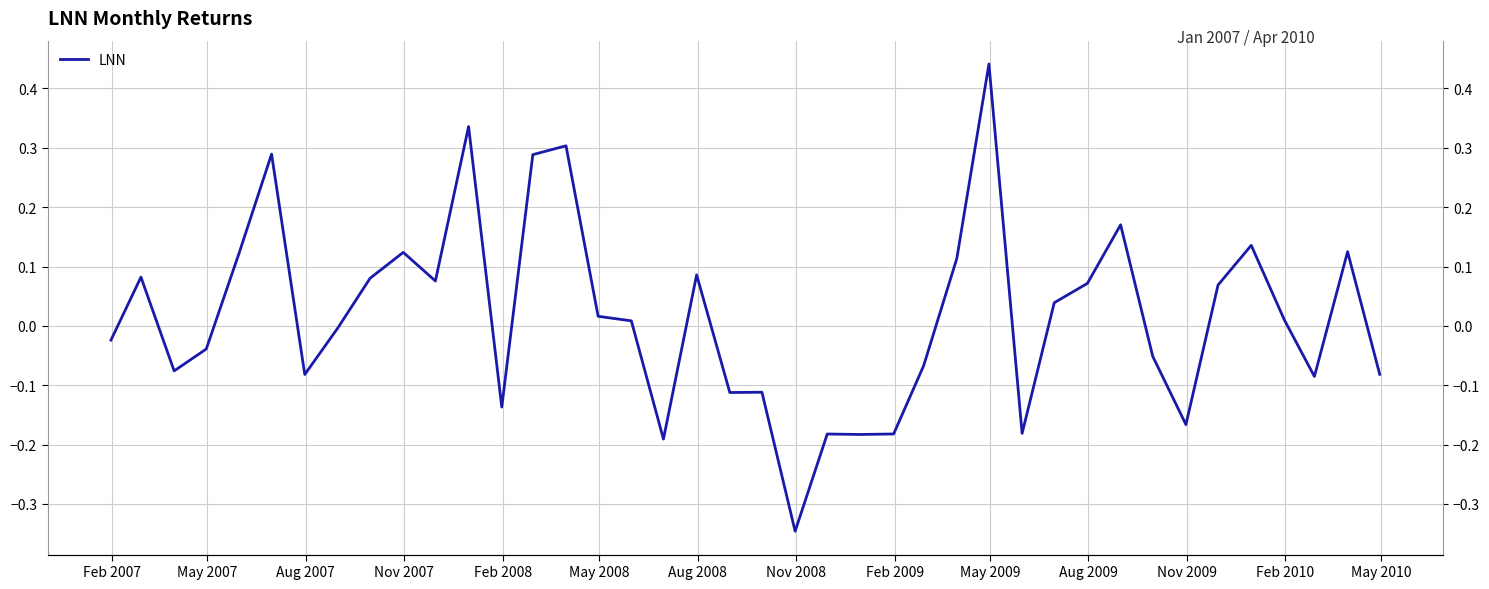

How many interior local valleys (lower than both neighbors) does the data have?

11